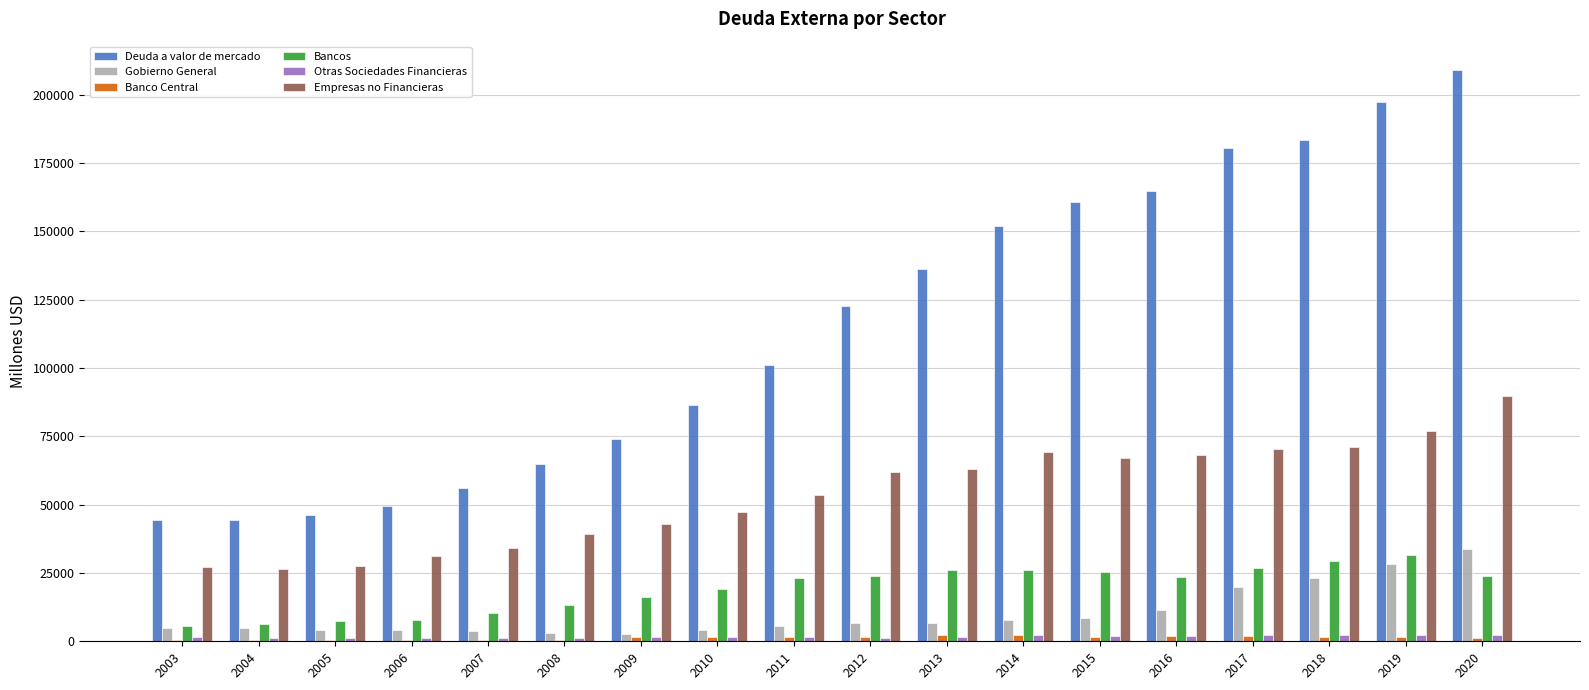

Which category has the highest value across all series?

2020